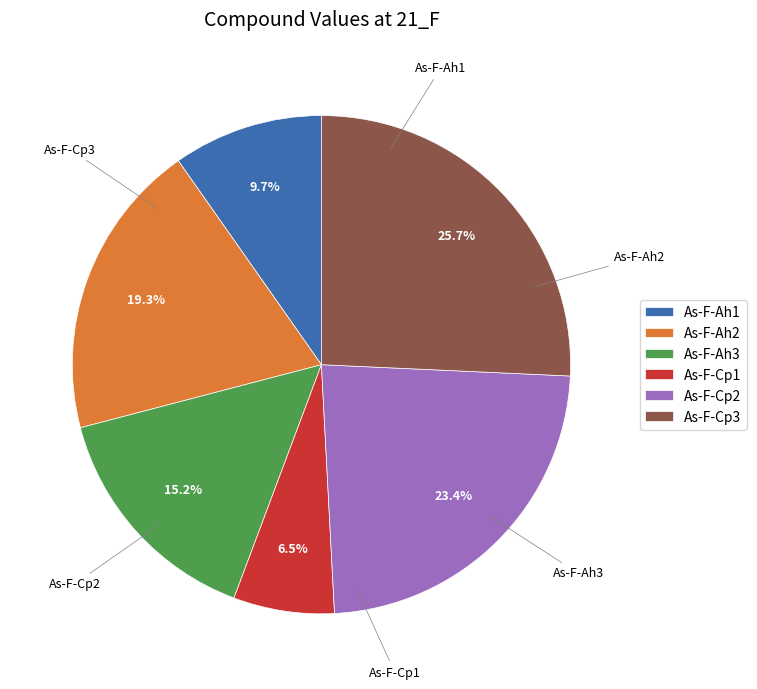

The As-F-Cp3 slice represents 39% of the pie. True or false?

False